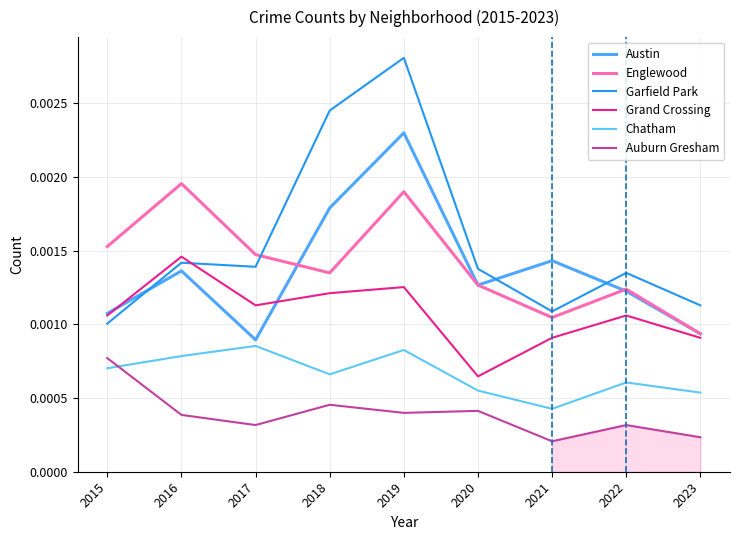

Between 2015 and 2018, which series saw the biggest shift?

Garfield Park